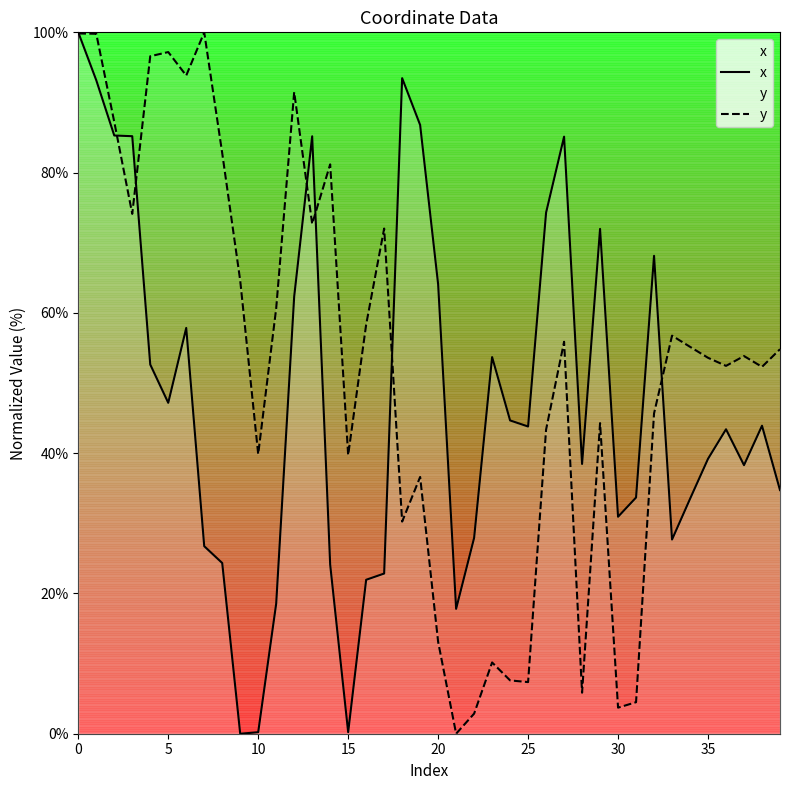

Is the value of y at 15 greater than the value of x at 10?

Yes